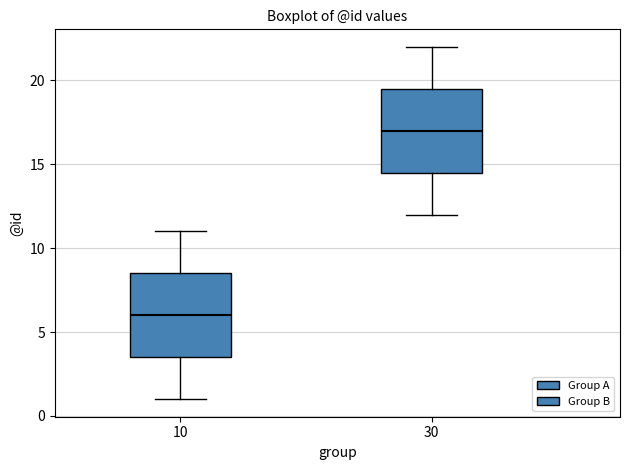

Where is the lower edge of the box at x = 30 on the y-axis? The values are not printed on the chart, so give them approximately, as read against the axis.

14.5